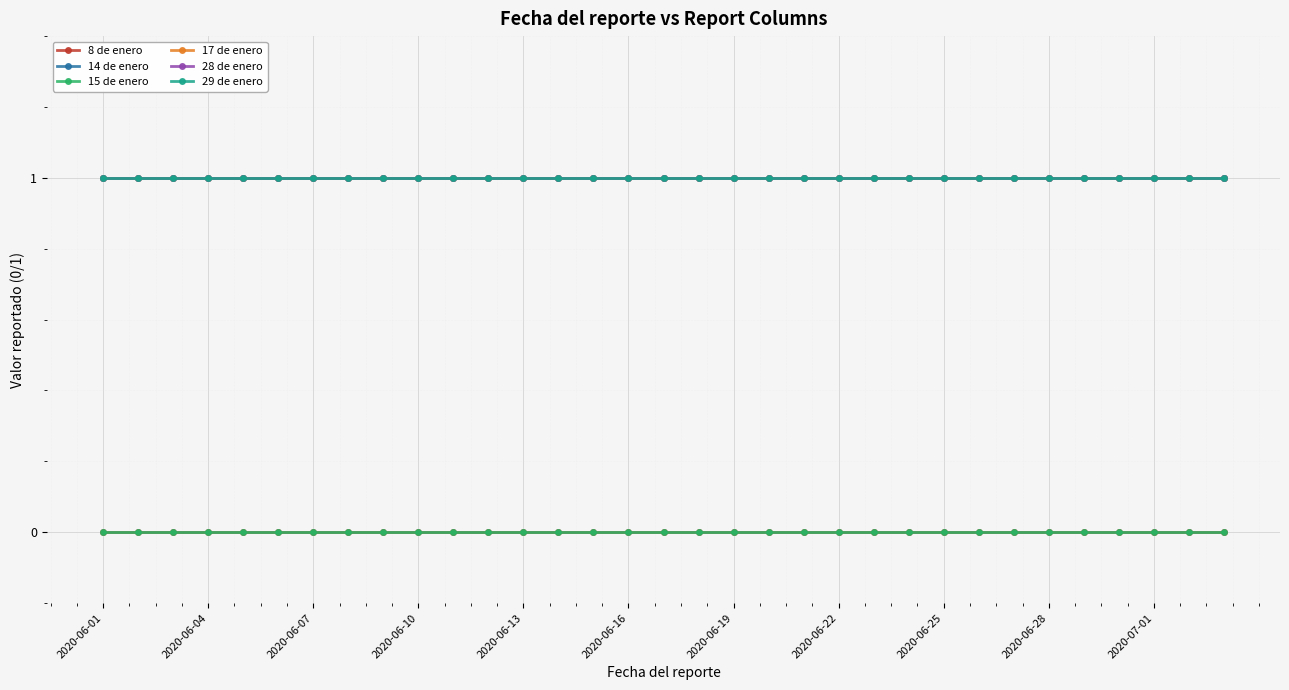

Is this an area chart (filled region under the line)?

No